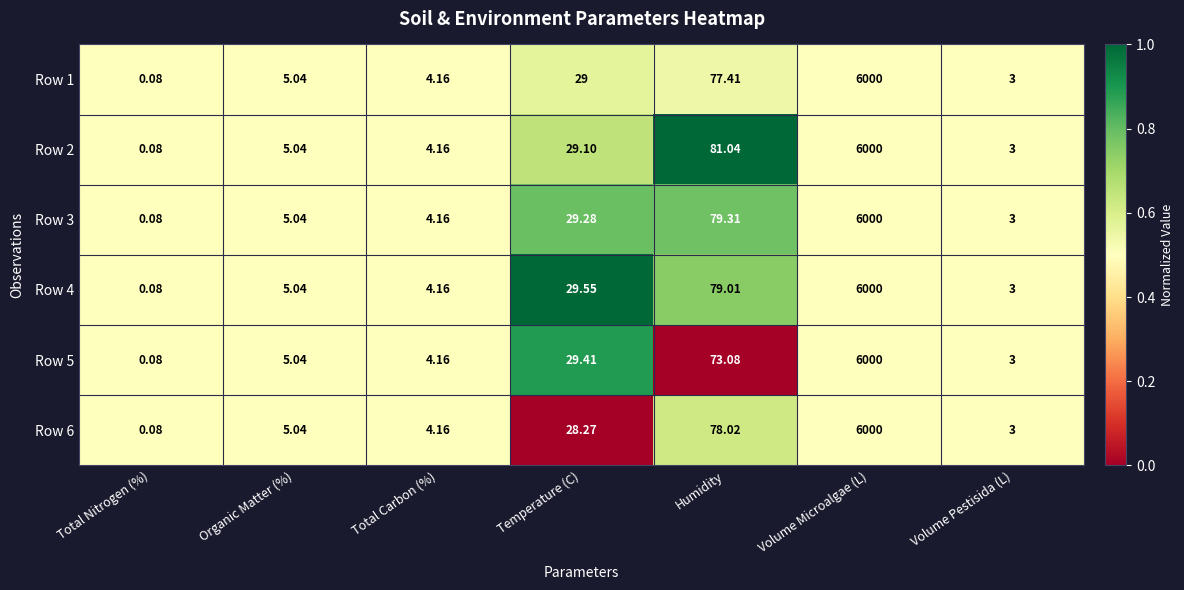

What is the total value across all series at Organic Matter (%)?

30.2